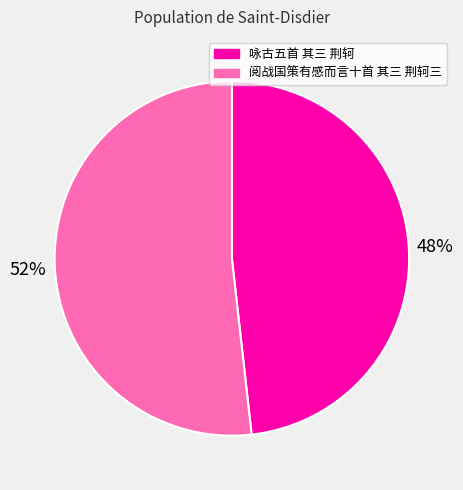

The 阅战国策有感而言十首 其三 荆轲三 slice represents 42% of the pie. True or false?

False